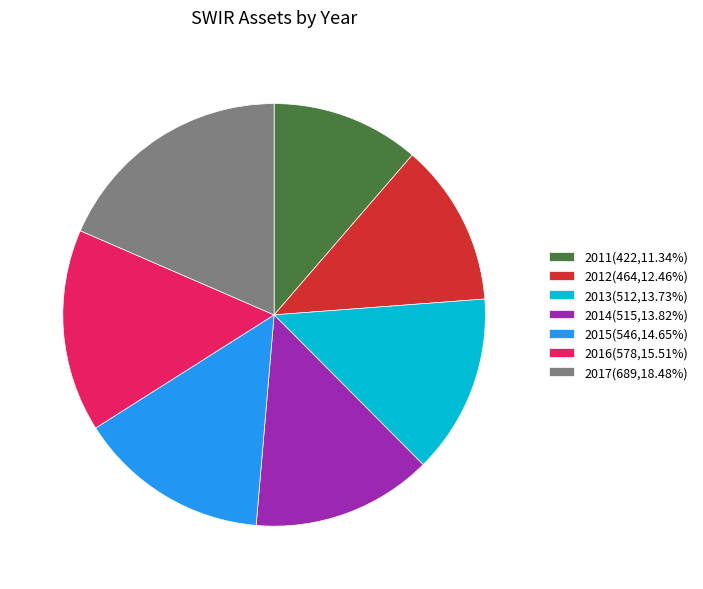

Count the number of slices in the pie.

7